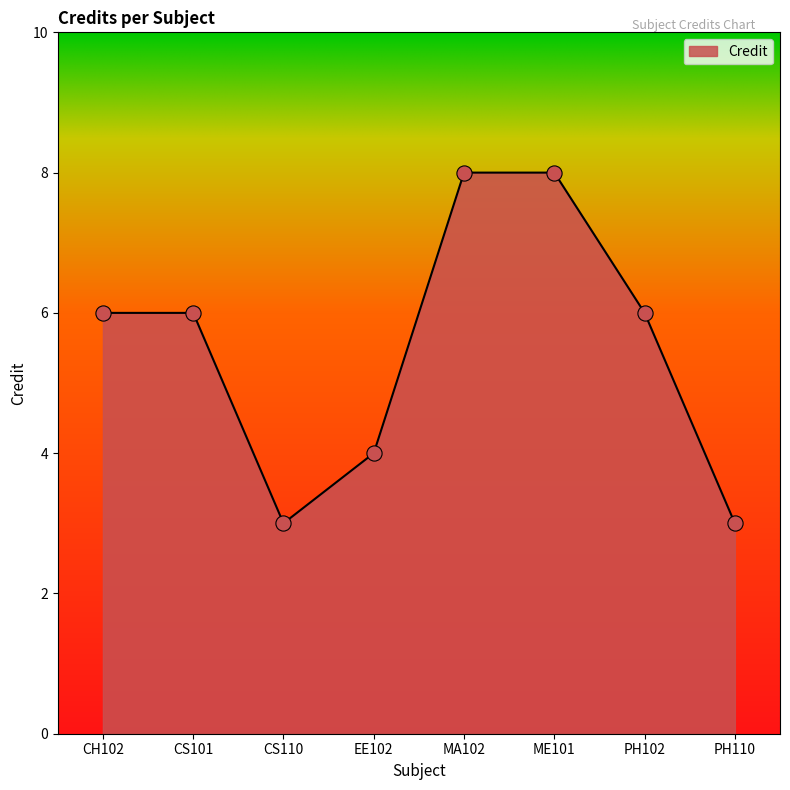

Approximately how many times larger is the value at PH110 compared to CH102?

0.5